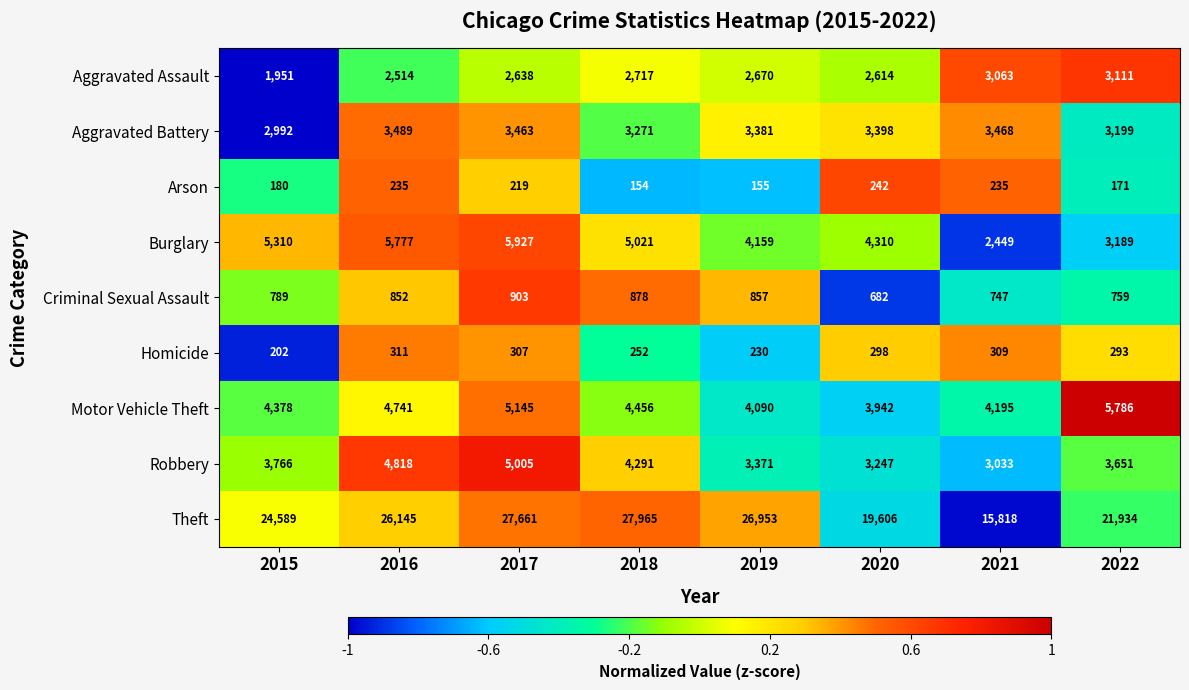

Where is Motor Vehicle Theft nearest to the value 4864?

2016